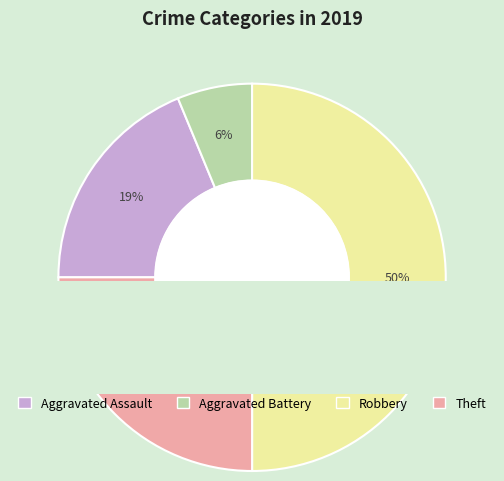

True or false: Theft accounts for 32% of the total.

False